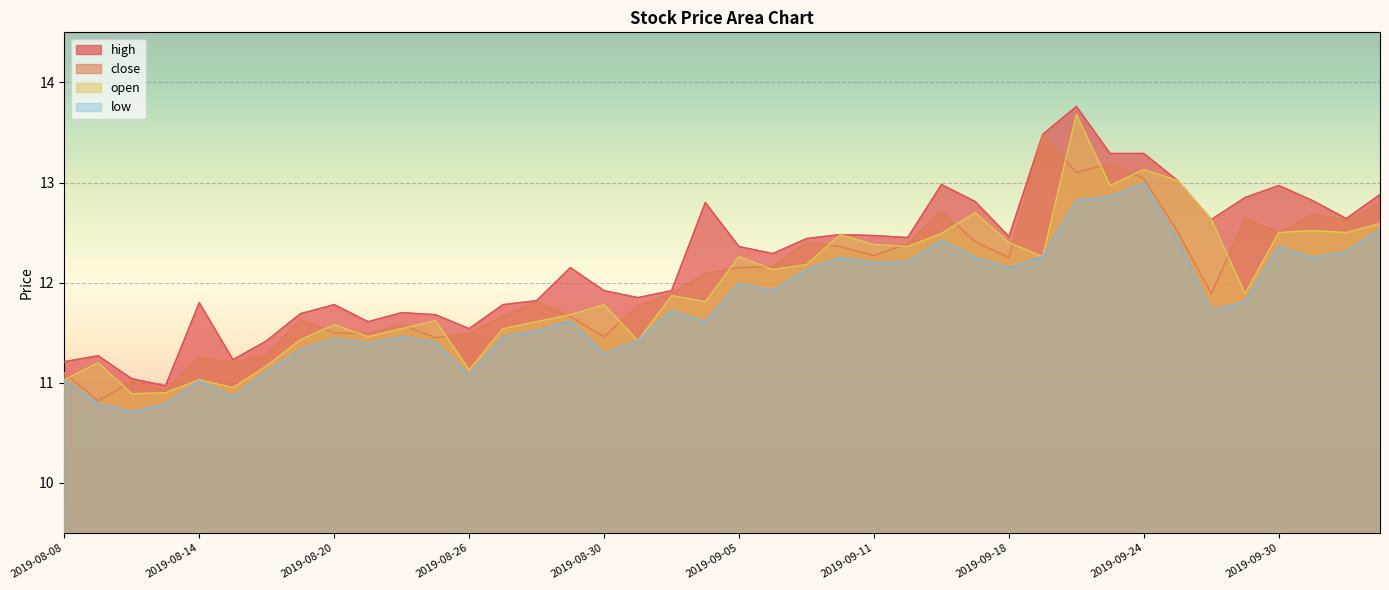

What is the label of the 5th point from the left?

2019-08-14